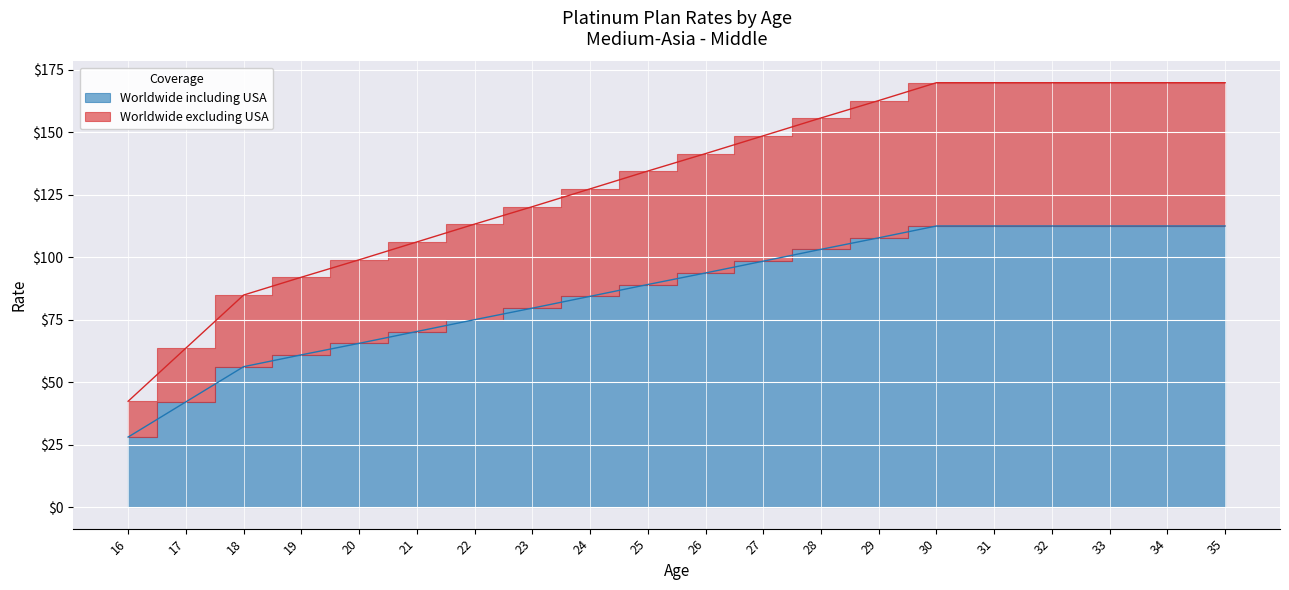

How many data points in Worldwide including USA are less than 93?

10